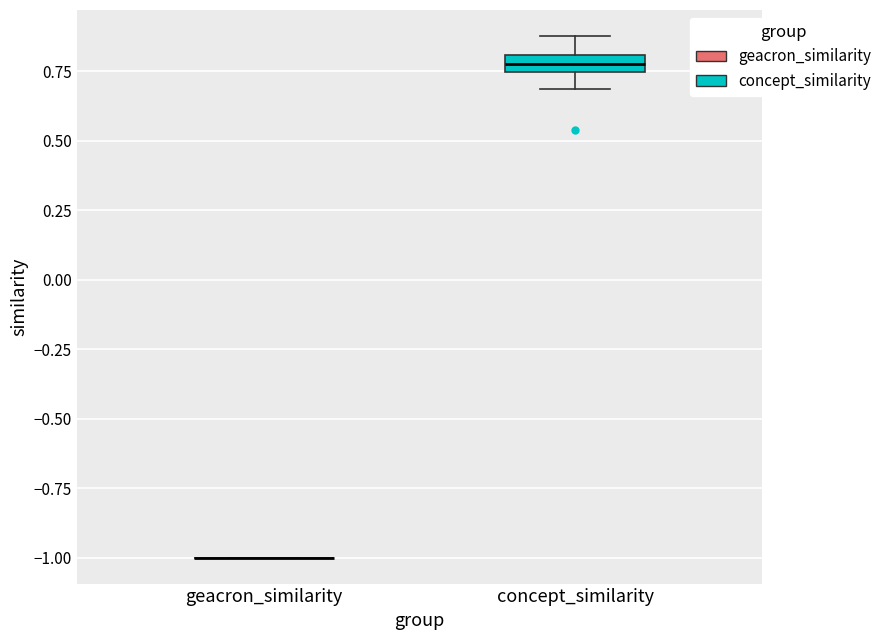

Comparing the boxes themselves (not the whiskers), which one is the tallest?

concept_similarity